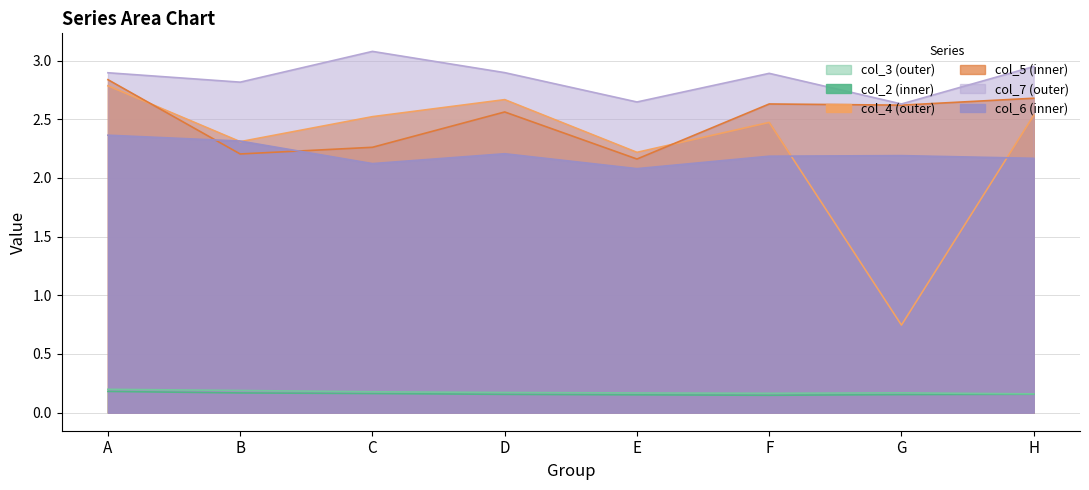

Which category has the highest value across all series?

C